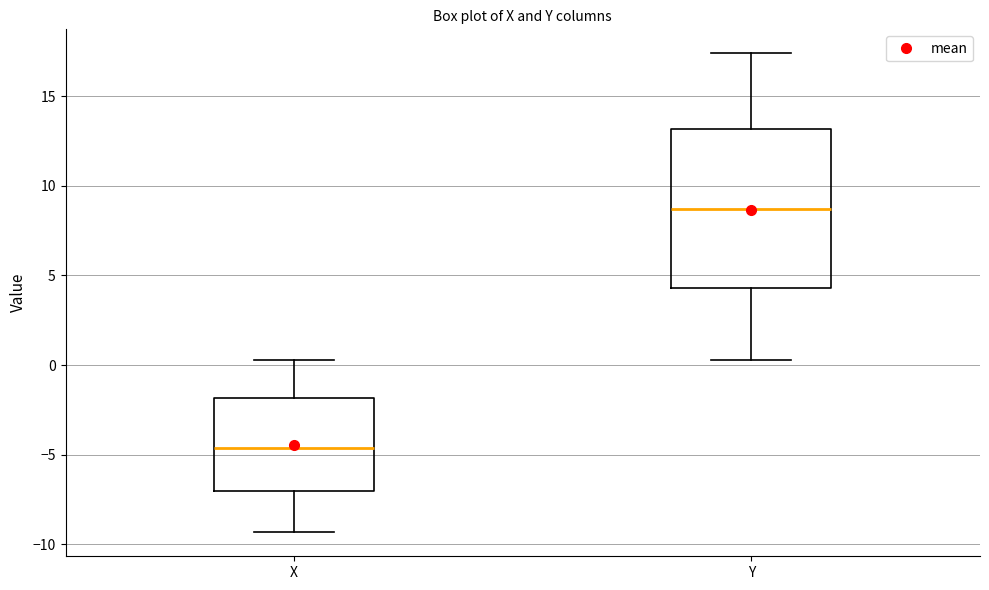

Where does the upper whisker of the box for X end on the y-axis? The values are not printed on the chart, so give them approximately, as read against the axis.

0.5